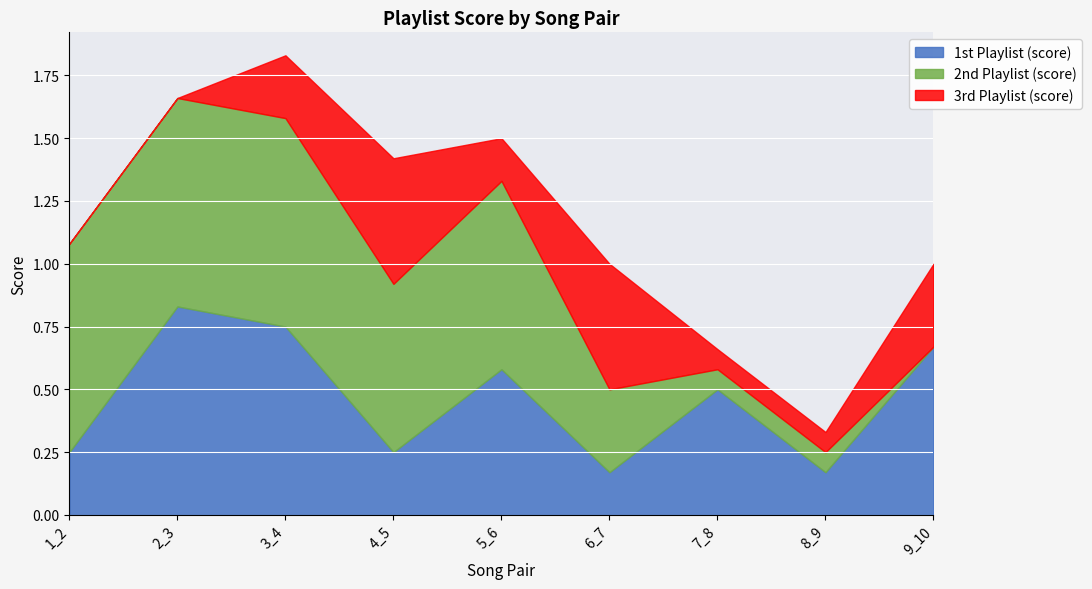

List the labels in order of 3rd Playlist (score) value, smallest first.

1_2, 2_3, 7_8, 8_9, 5_6, 3_4, 9_10, 4_5, 6_7